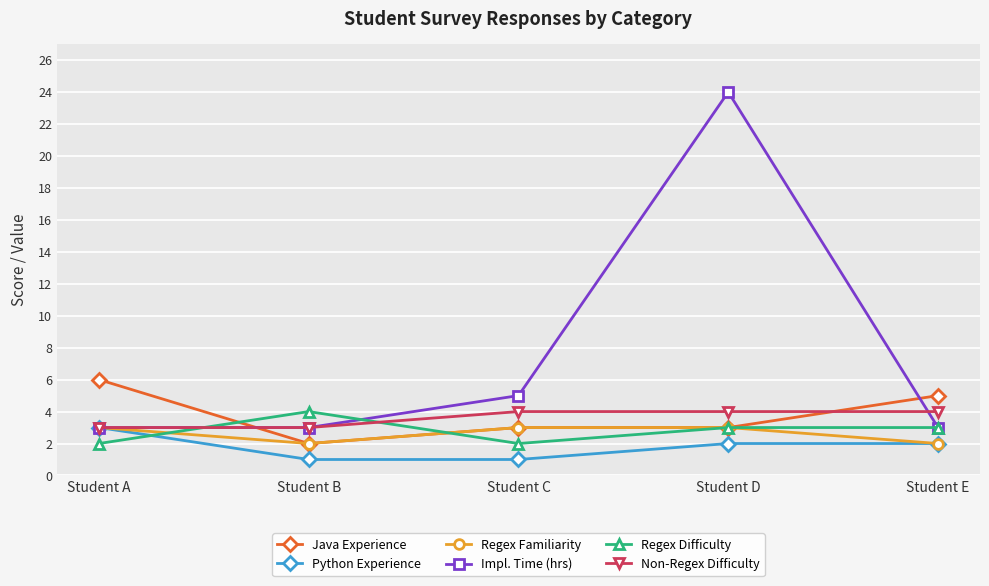

What is the value of the Java Experience point at the 4th from the left?

3